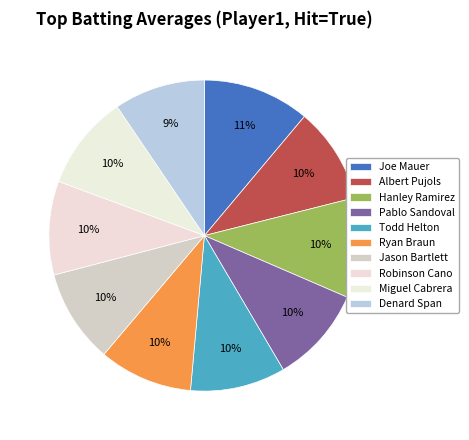

To the nearest percent, what is the combined percentage of Ryan Braun and Albert Pujols?

20%